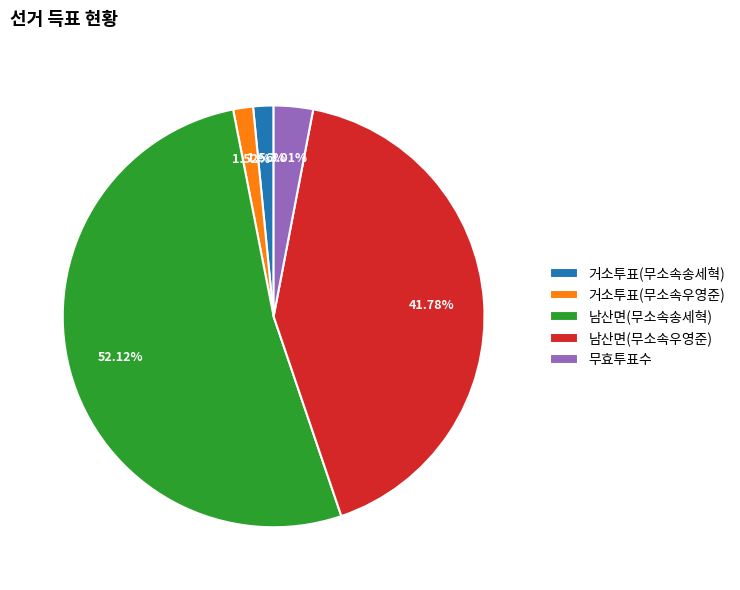

Which has a higher value, 무효투표수 or 거소투표(무소속송세혁)?

무효투표수